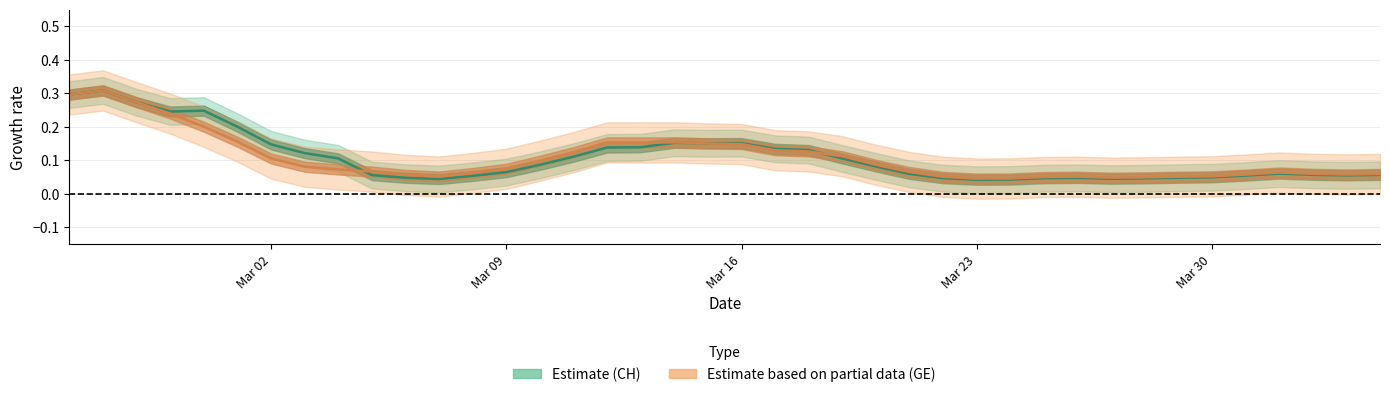

List the series in order of their overall mean, lowest first.

GE (Partial data), CH (Estimate)